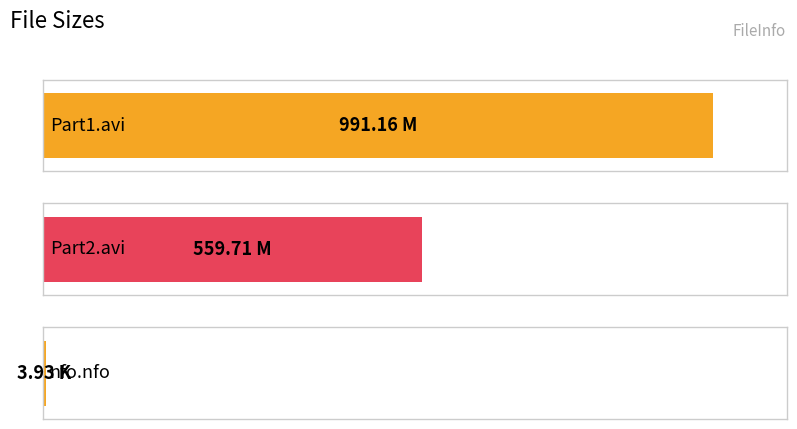

Count the number of data series in this chart.

1